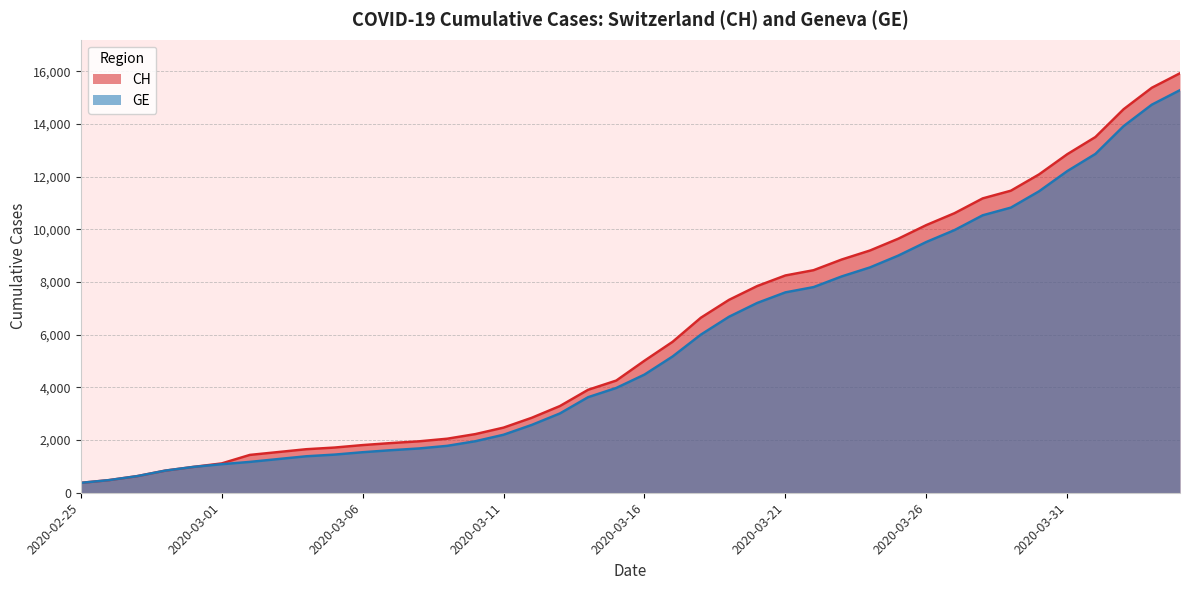

What position from the right is 2020-03-29?

7